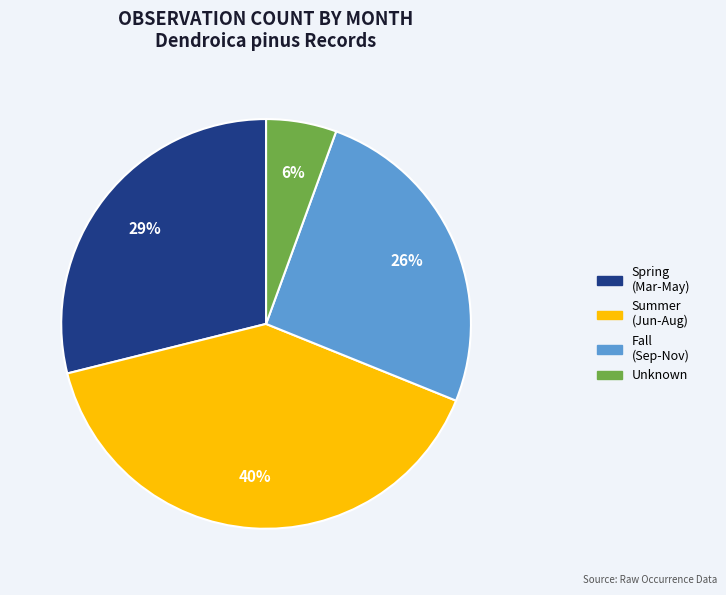

How many segments does this pie chart have?

4